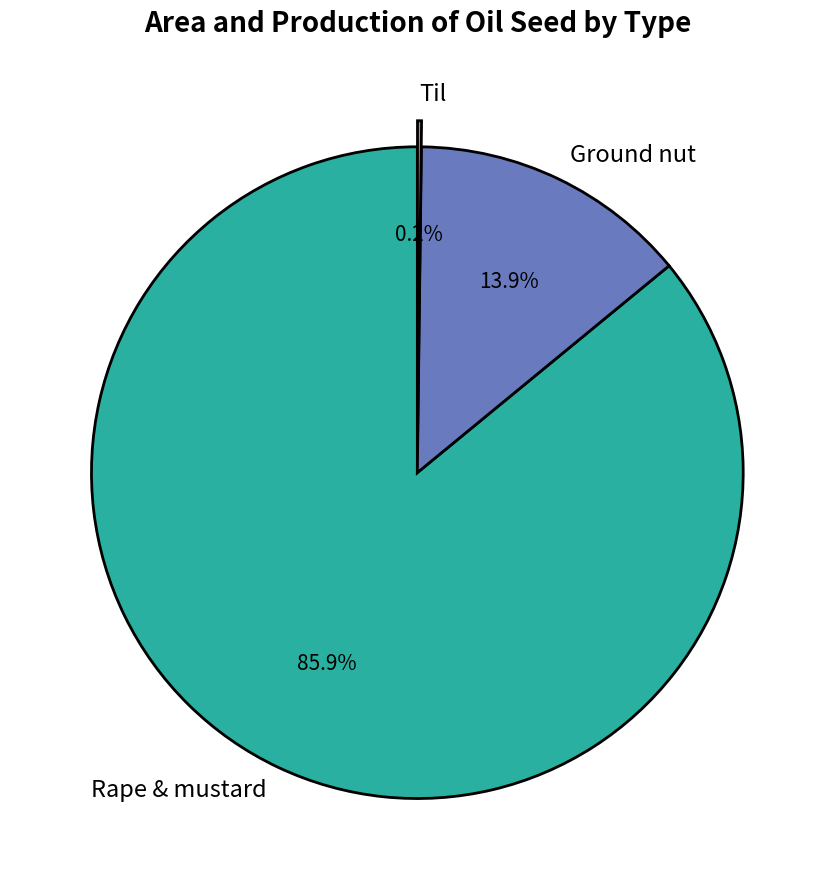

Is there a majority slice in this chart?

Yes